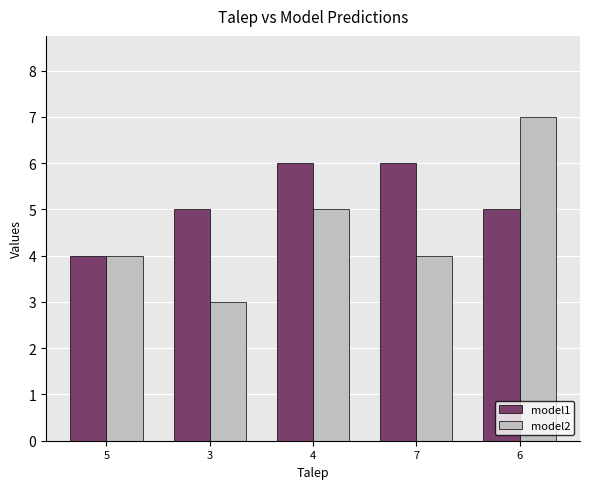

What is the smallest value displayed?

3